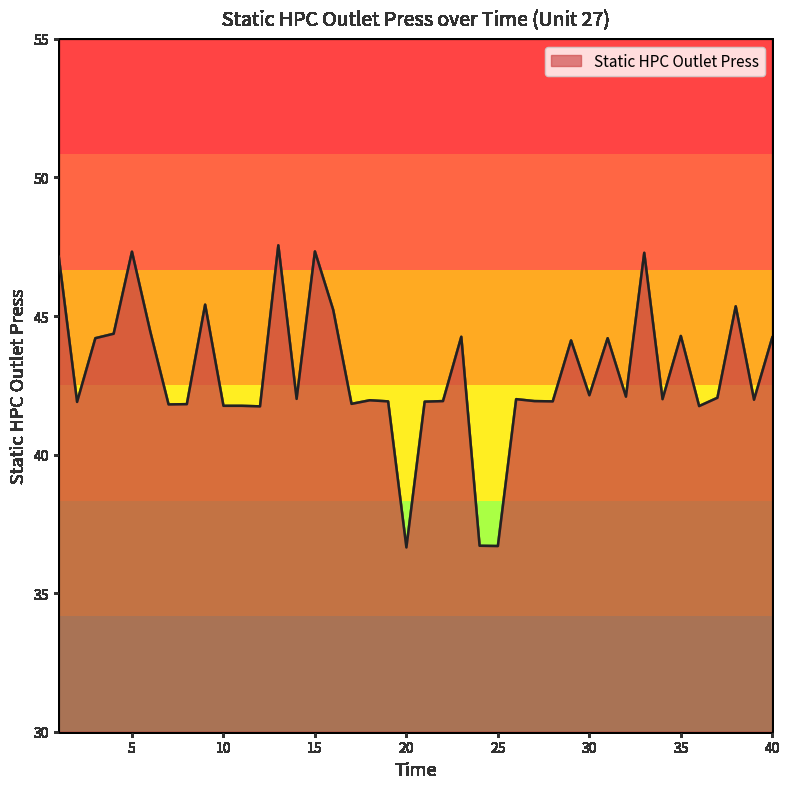

What is the difference between the maximum and minimum values?

10.9